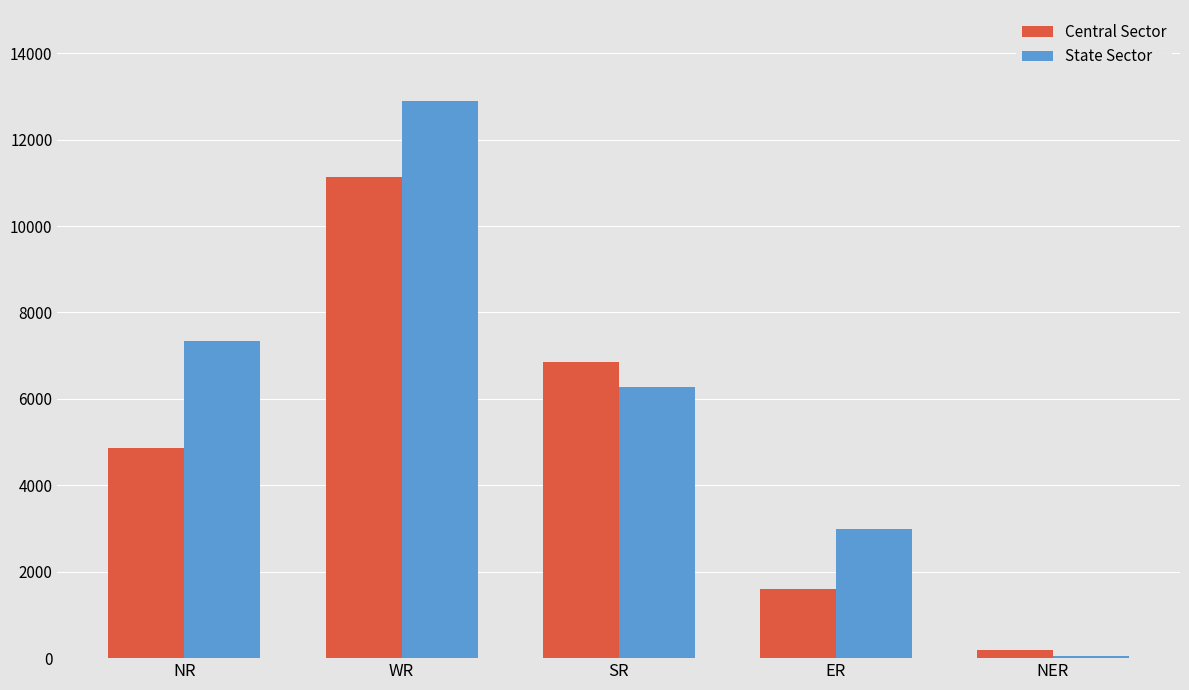

Reading right to left, extract all data points from this chart.

Central Sector: 195	1600	6852	11129	4872
State Sector: 50	2985	6270	12894	7340